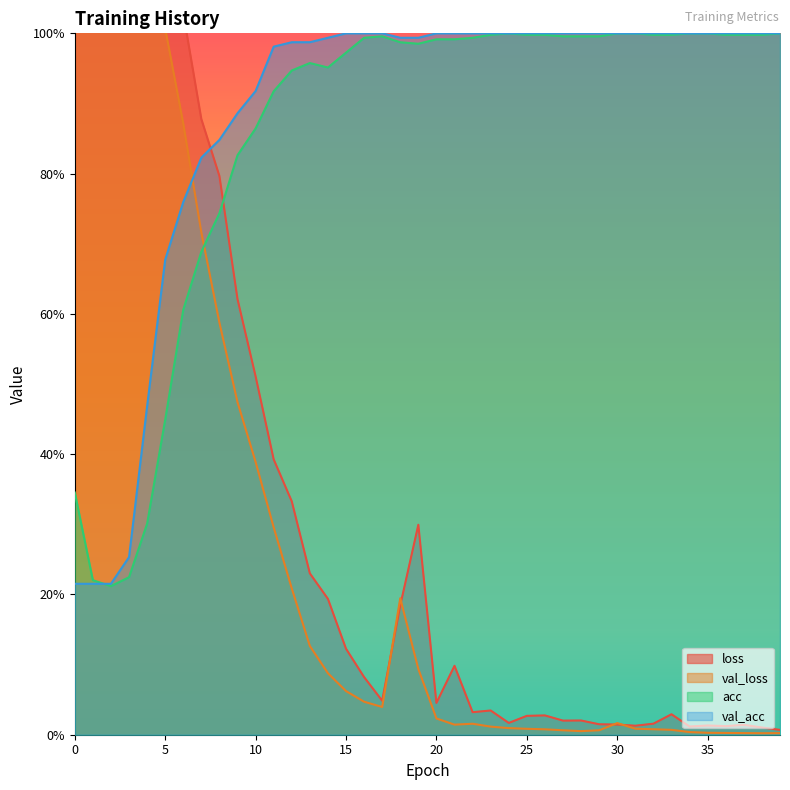

Which has a higher value, 11 or 31?

11